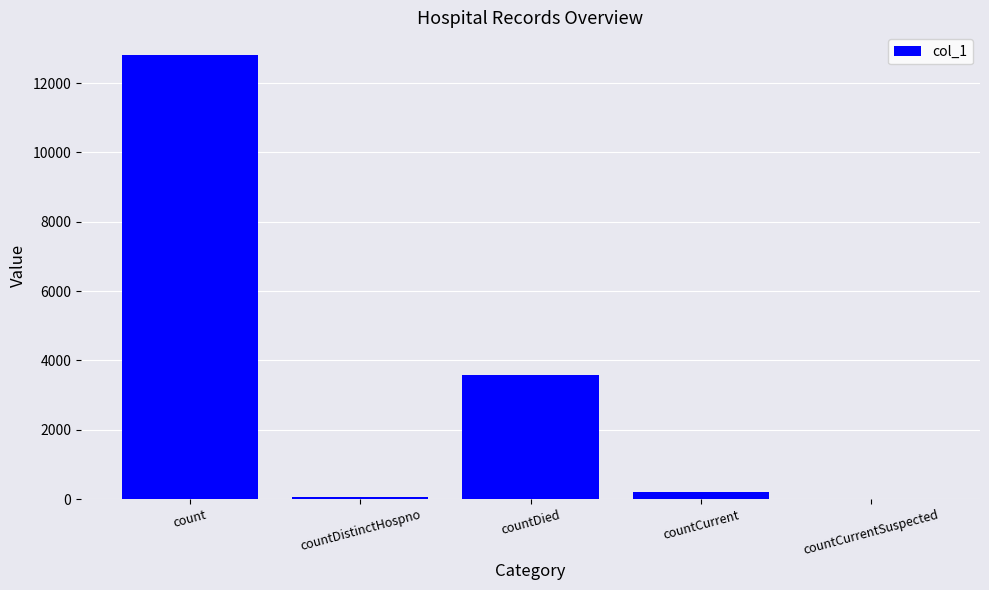

Is it true that the value at countDied is 3581?

True